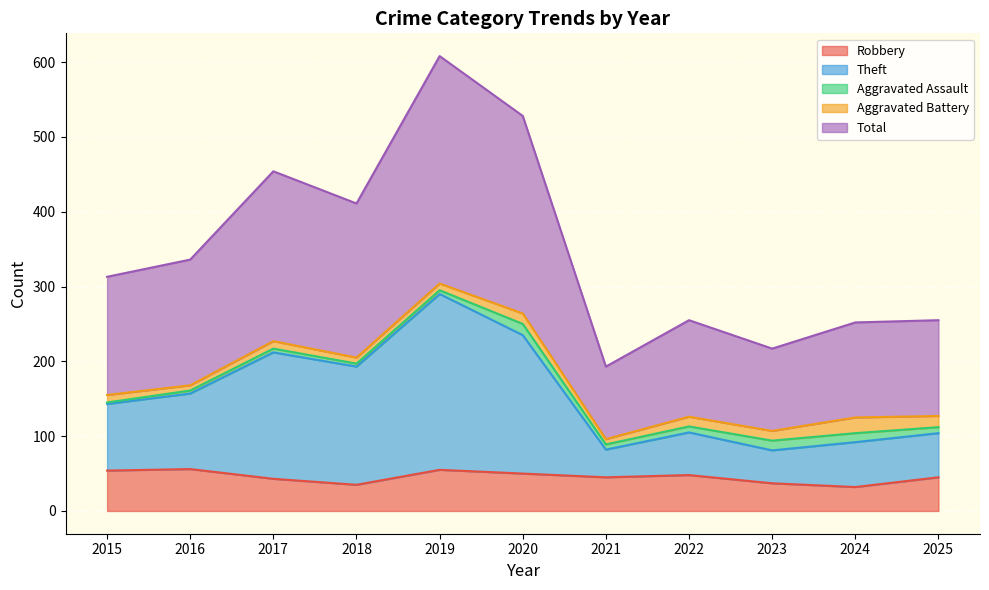

True or false: Theft and Robbery cross at least once.

False